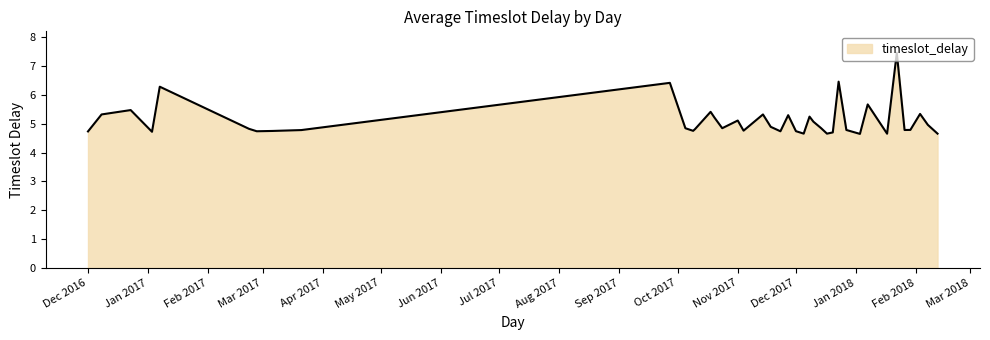

Count the number of categories in the chart.

40